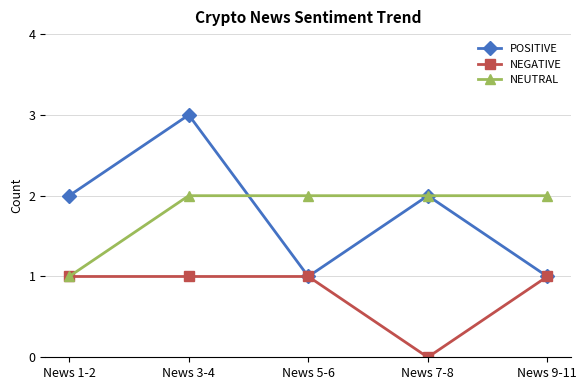

What position from the left is News 7-8?

4